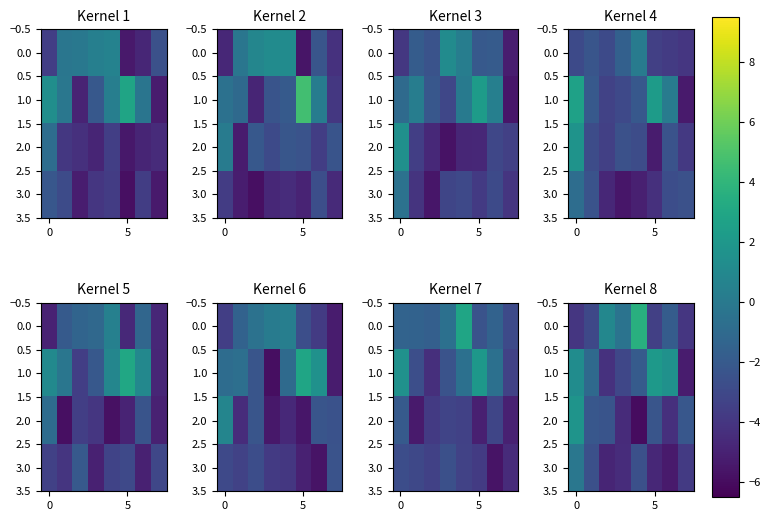

What is the smallest value displayed?

-5.9